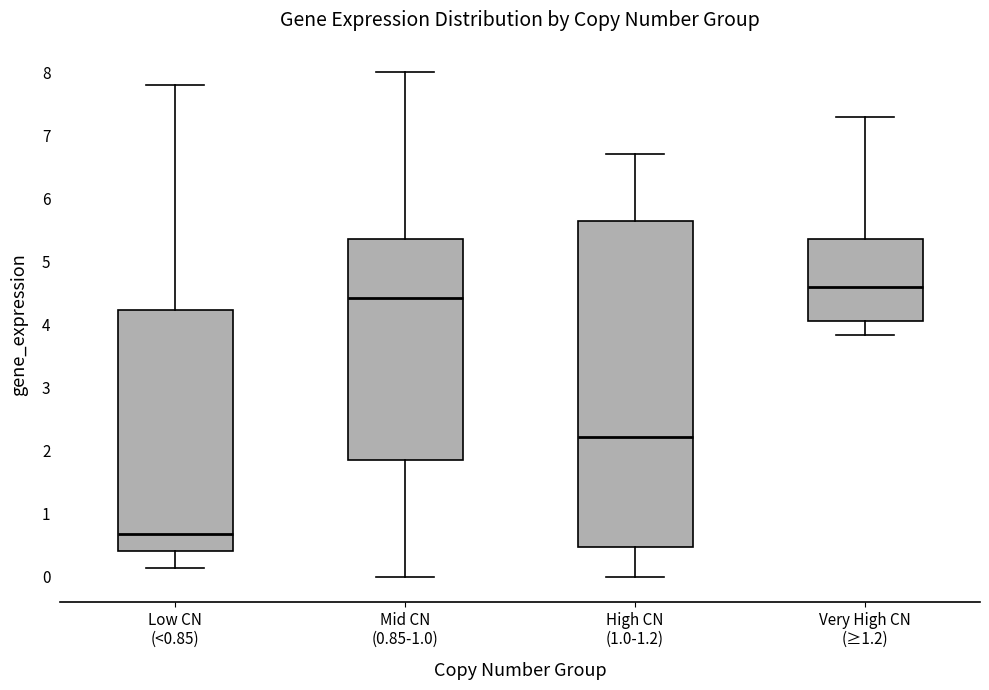

Which box is the tallest, from its lower edge to its upper edge?

High CN (1.0-1.2)